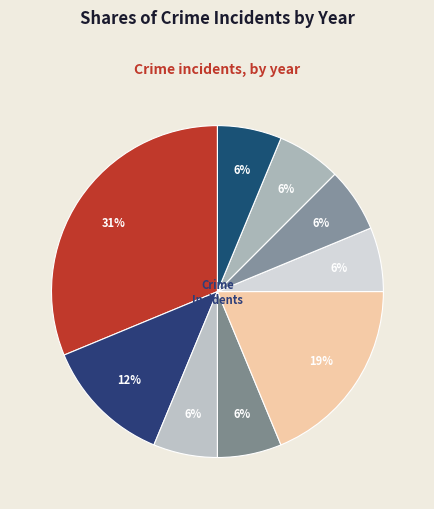

Count the number of slices in the pie.

9